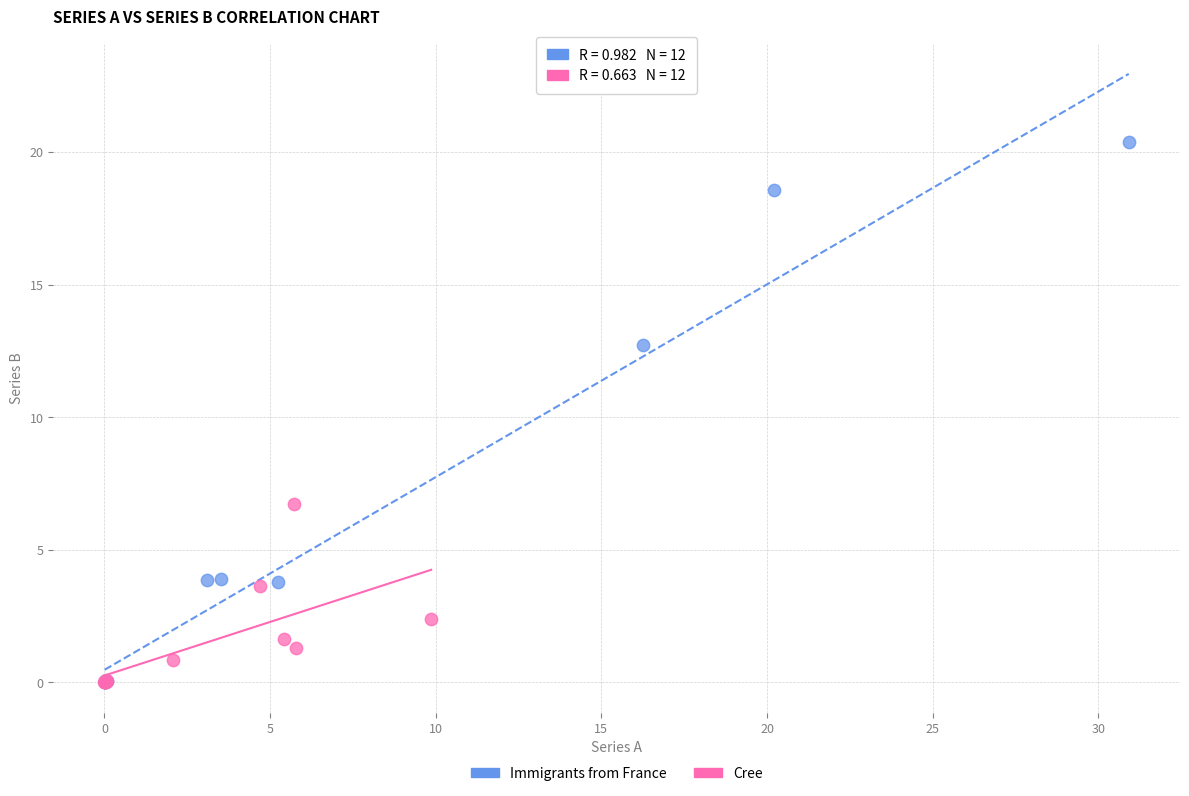

Which series reaches the maximum Y coordinate?

Immigrants from France